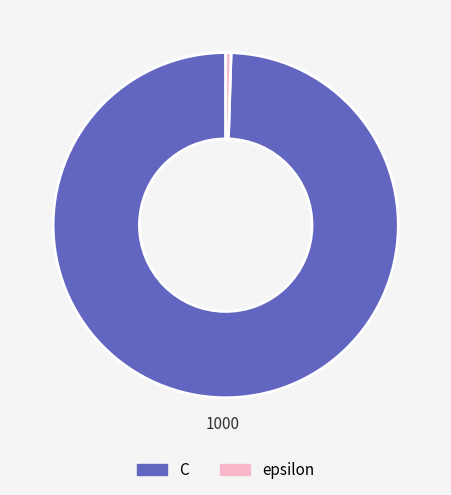

Which slice is the largest?

C